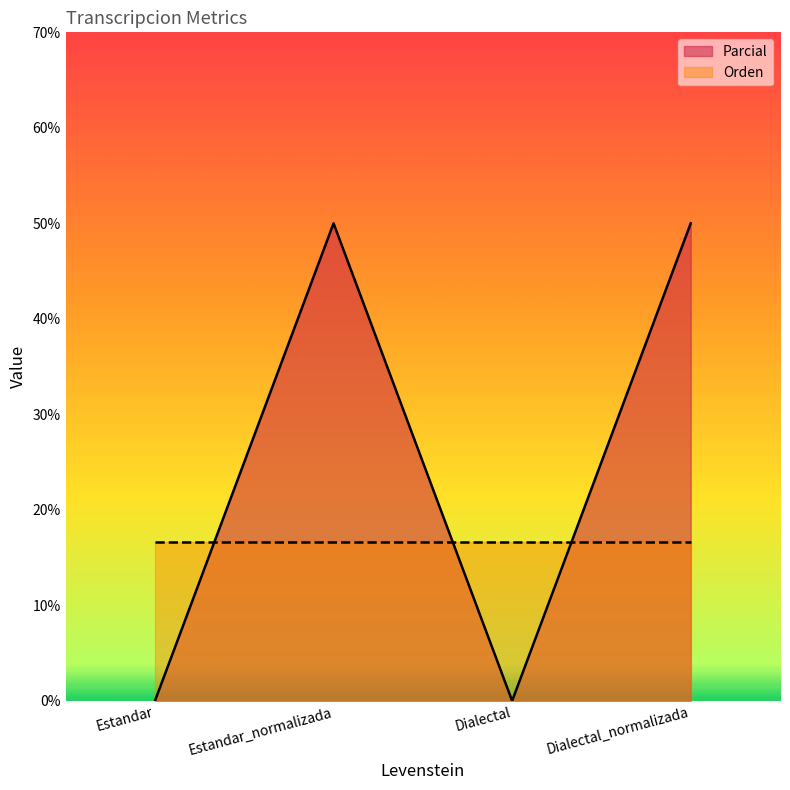

Between Estandar_normalizada and Dialectal_normalizada, which is larger?

Estandar_normalizada